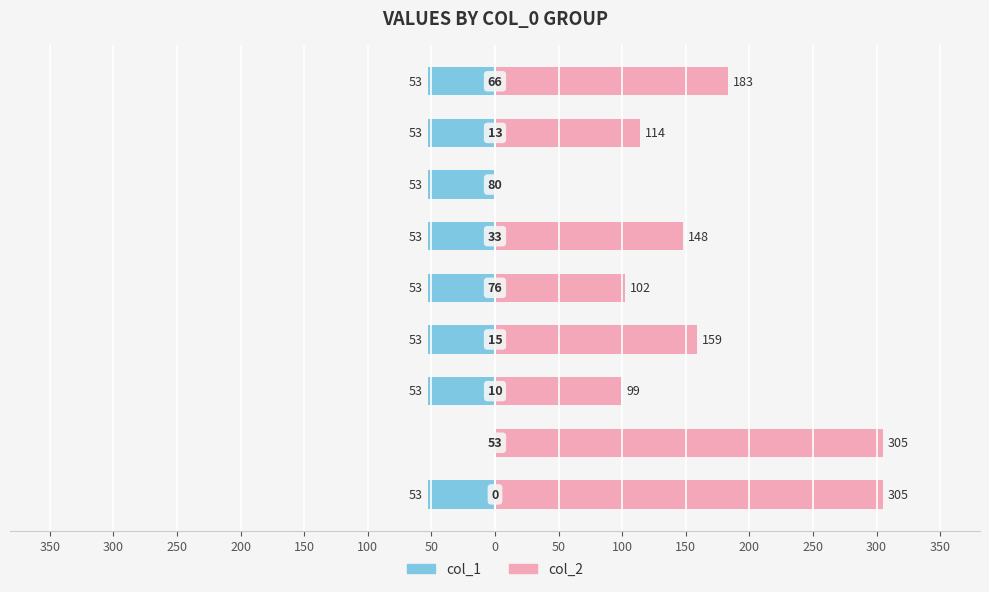

Reading right to left, extract all data points from this chart.

col_1: -53	-53	-53	-53	-53	-53	-53	0	-53
col_2: 183	114	0	148	102	159	99	305	305